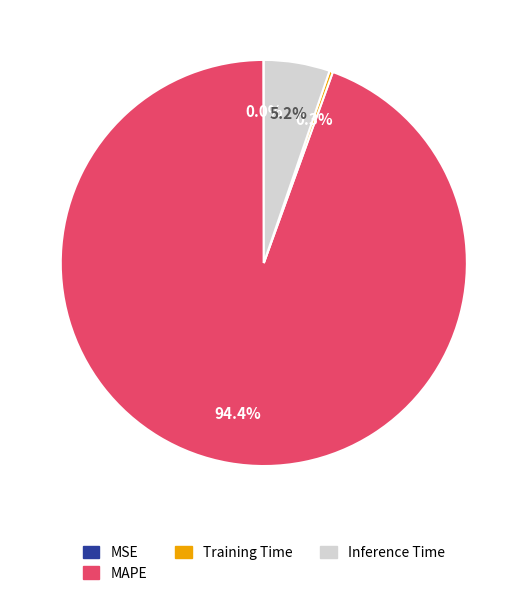

What is the total percentage of Inference Time and MAPE?

99.7%